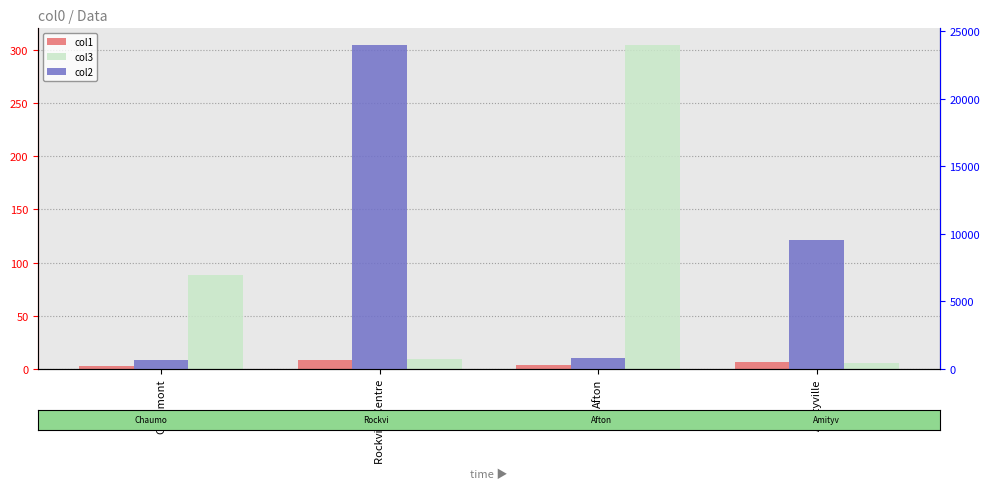

Which series changed the most between Afton and Amityville?

col2